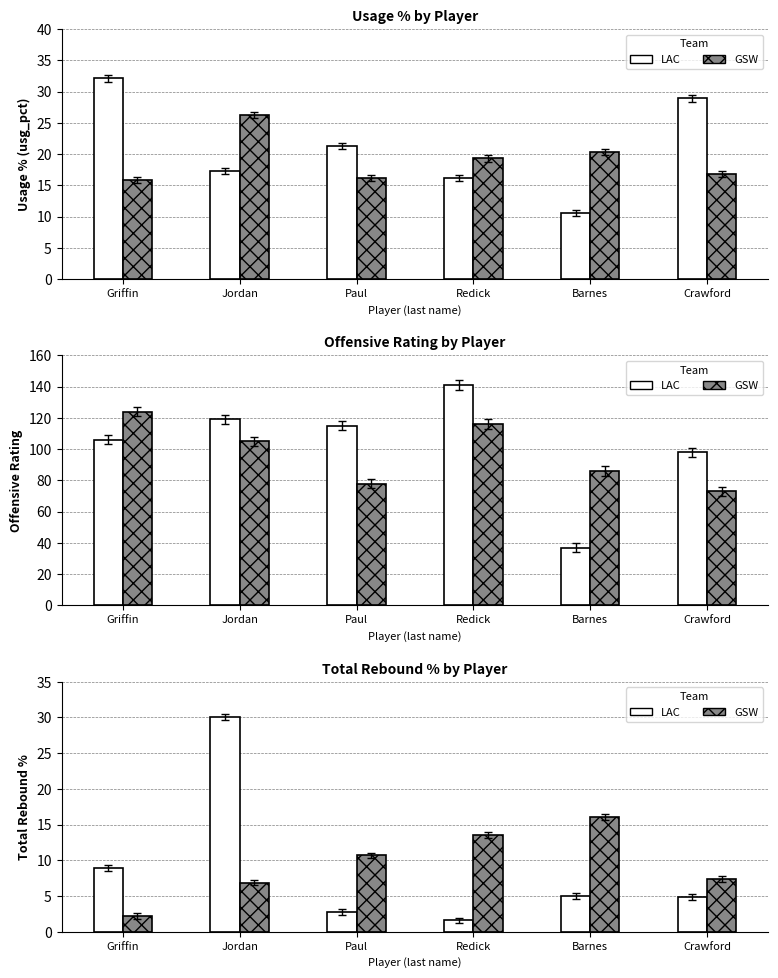

What is the total value across all series at Redick?

15.2